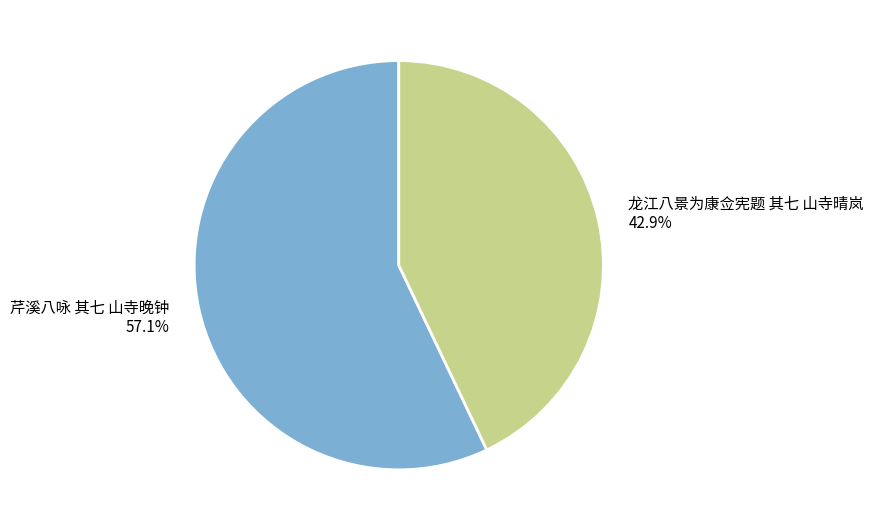

To the nearest percent, what percentage of the pie is 龙江八景为康佥宪题 其七 山寺晴岚?

43%